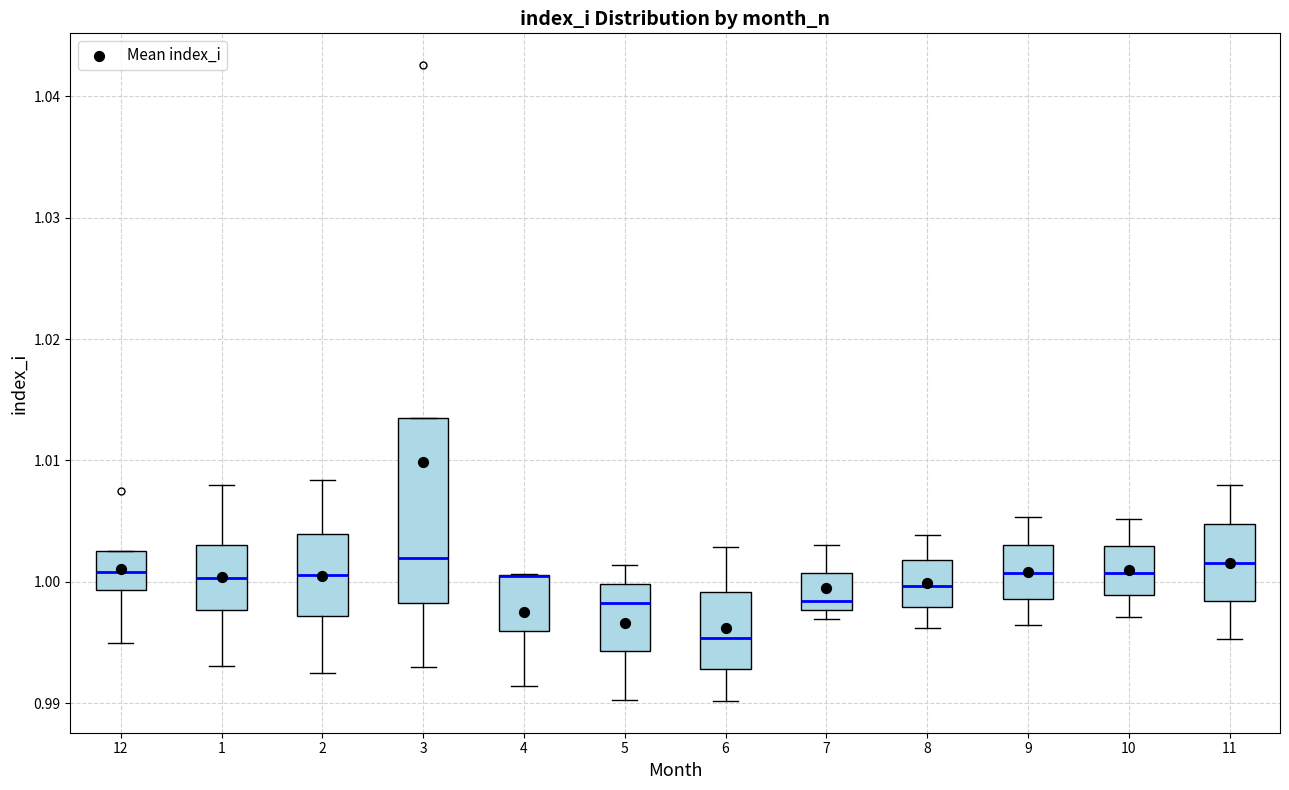

Which box is the tallest, from its lower edge to its upper edge?

3